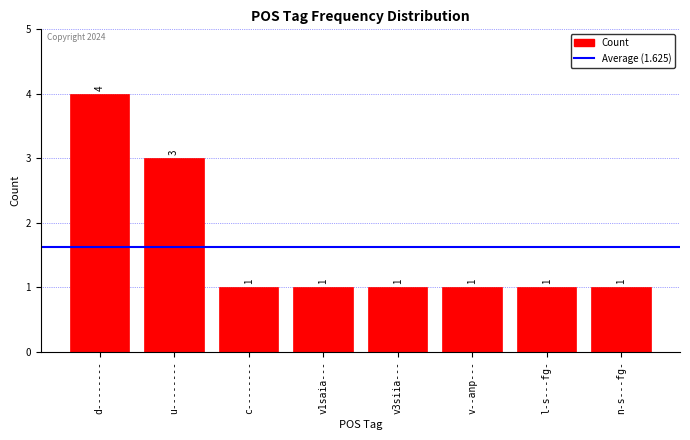

Reading left to right, what are all the values shown in this chart?

d--------=4	u--------=3	c--------=1	v1saia---=1	v3siia---=1	v--anp---=1	l-s---fg-=1	n-s---fg-=1